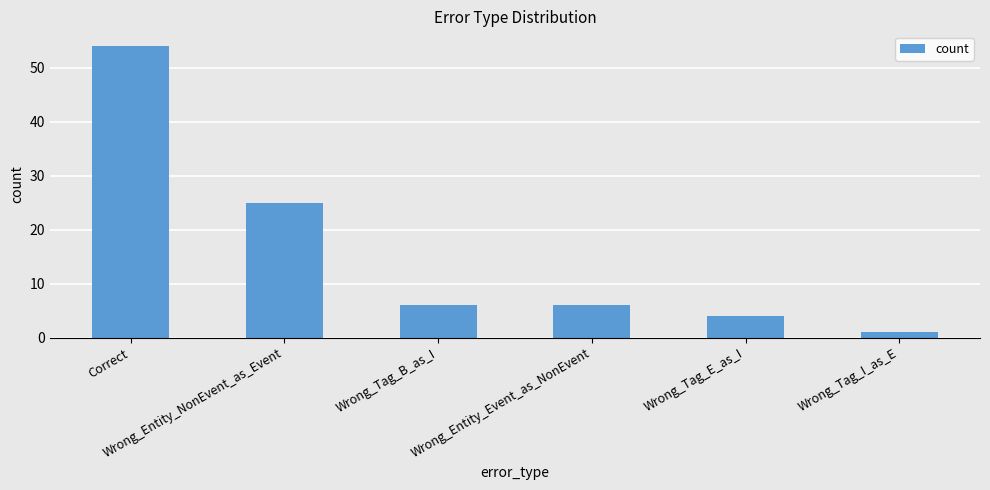

Does the chart contain any negative values?

No